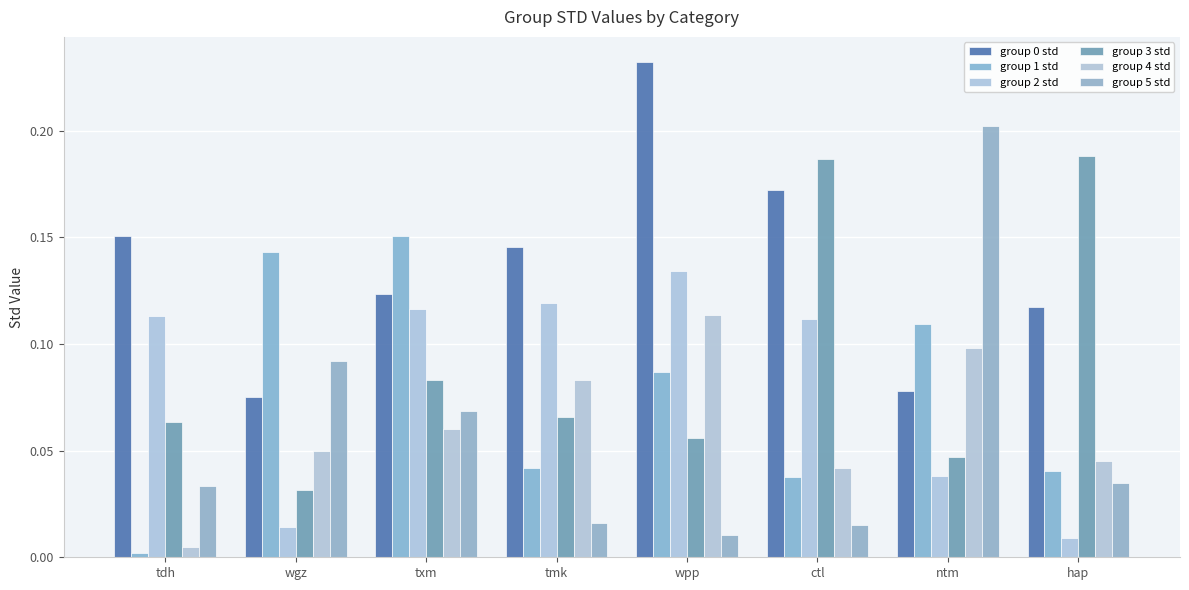

Reading right to left, list all the values displayed in this chart.

group 0 std: 0.1	0.1	0.2	0.2	0.1	0.1	0.1	0.2
group 1 std: 0.0	0.1	0.0	0.1	0.0	0.2	0.1	0.0
group 2 std: 0.0	0.0	0.1	0.1	0.1	0.1	0.0	0.1
group 3 std: 0.2	0.0	0.2	0.1	0.1	0.1	0.0	0.1
group 4 std: 0.0	0.1	0.0	0.1	0.1	0.1	0.0	0.0
group 5 std: 0.0	0.2	0.0	0.0	0.0	0.1	0.1	0.0